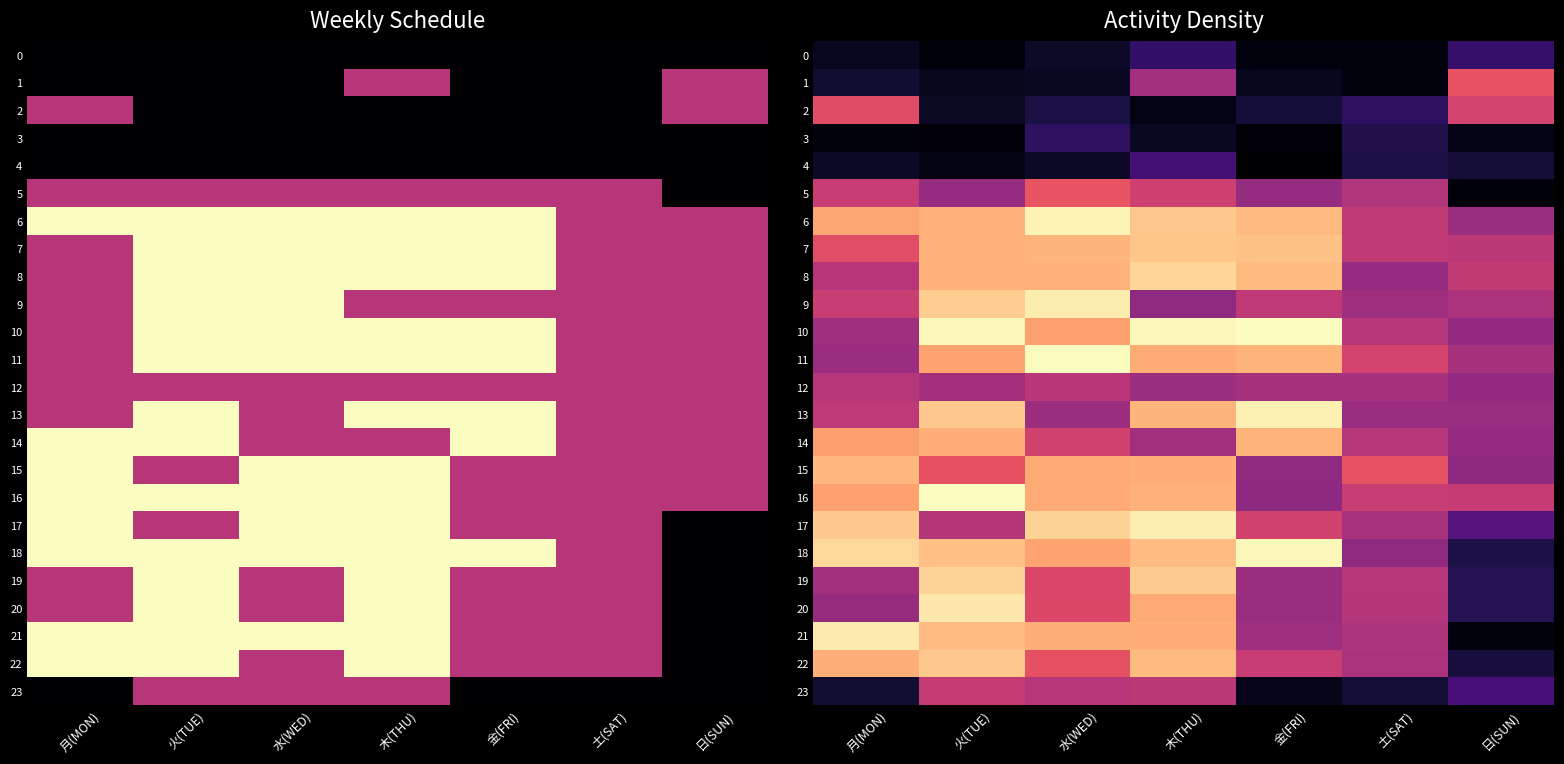

What is the total value across all series at 金(FRI)?

30.6